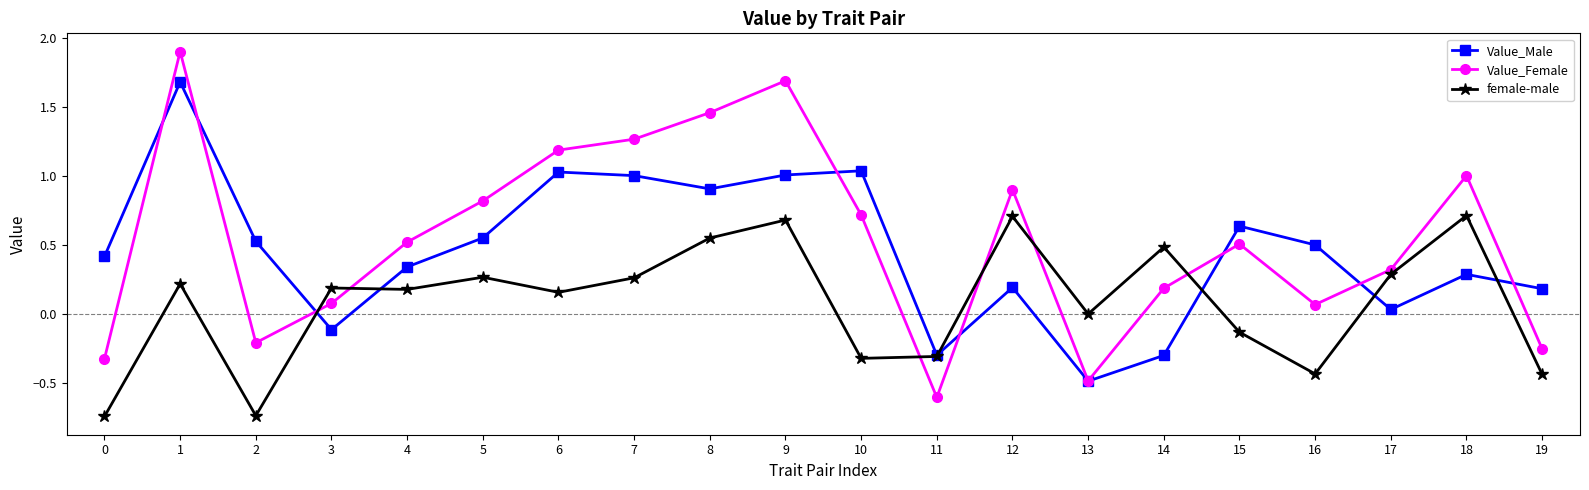

What is the difference between the Value_Female values at 19 and 15?

0.8